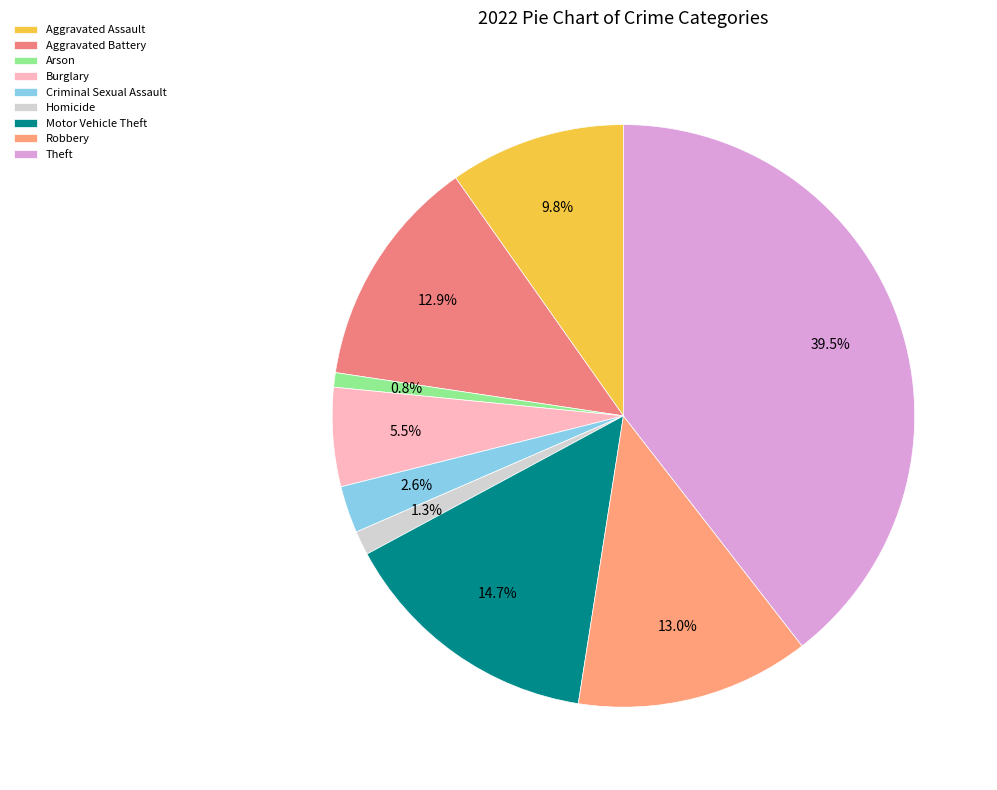

Is it true that Aggravated Battery is 6% of the pie?

False